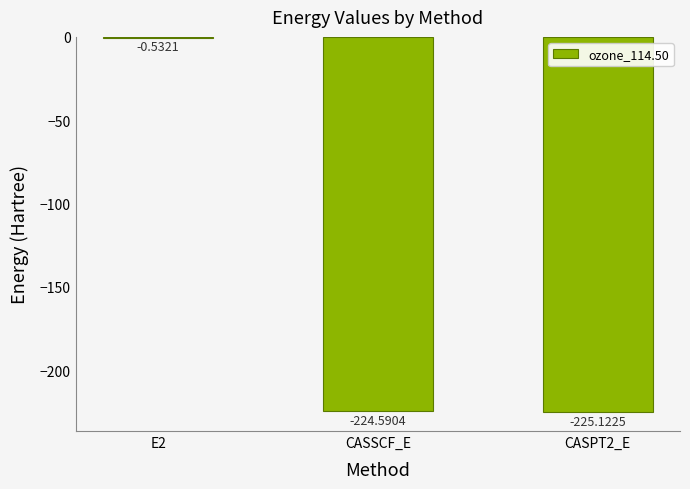

What is the change in value from E2 to CASPT2_E?

-224.6